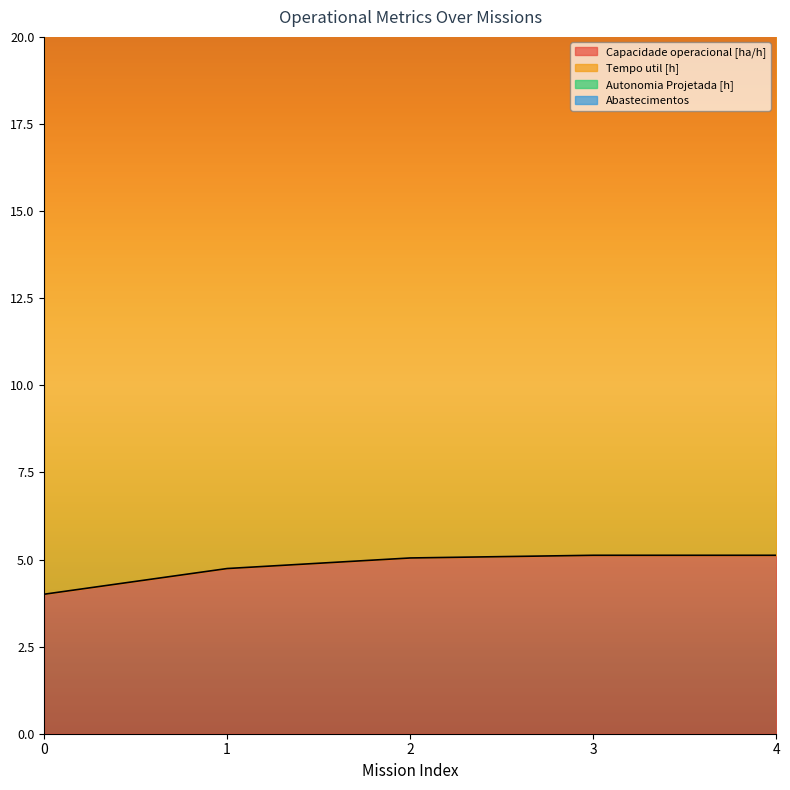

The Tempo util [h] series shows 36.2 at 3. True or false?

False